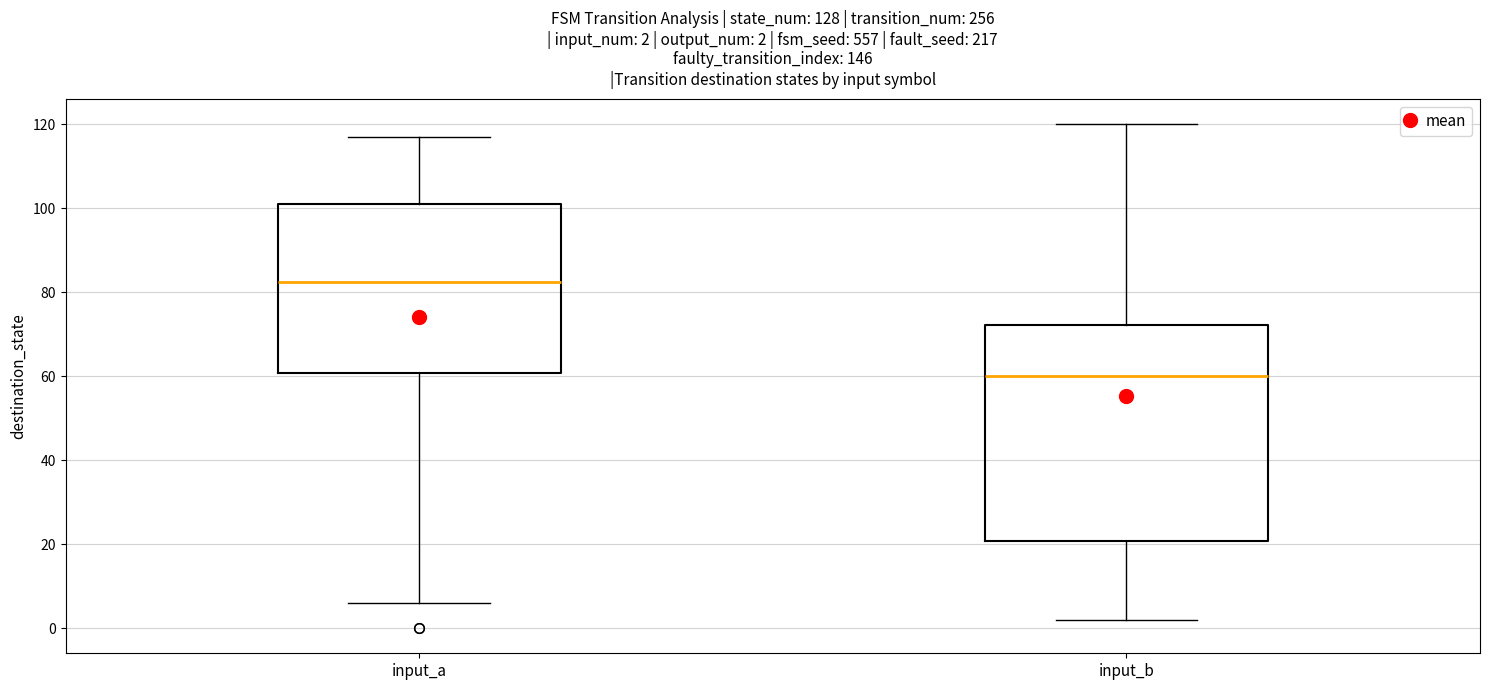

Which box has the lowest median line?

input_b